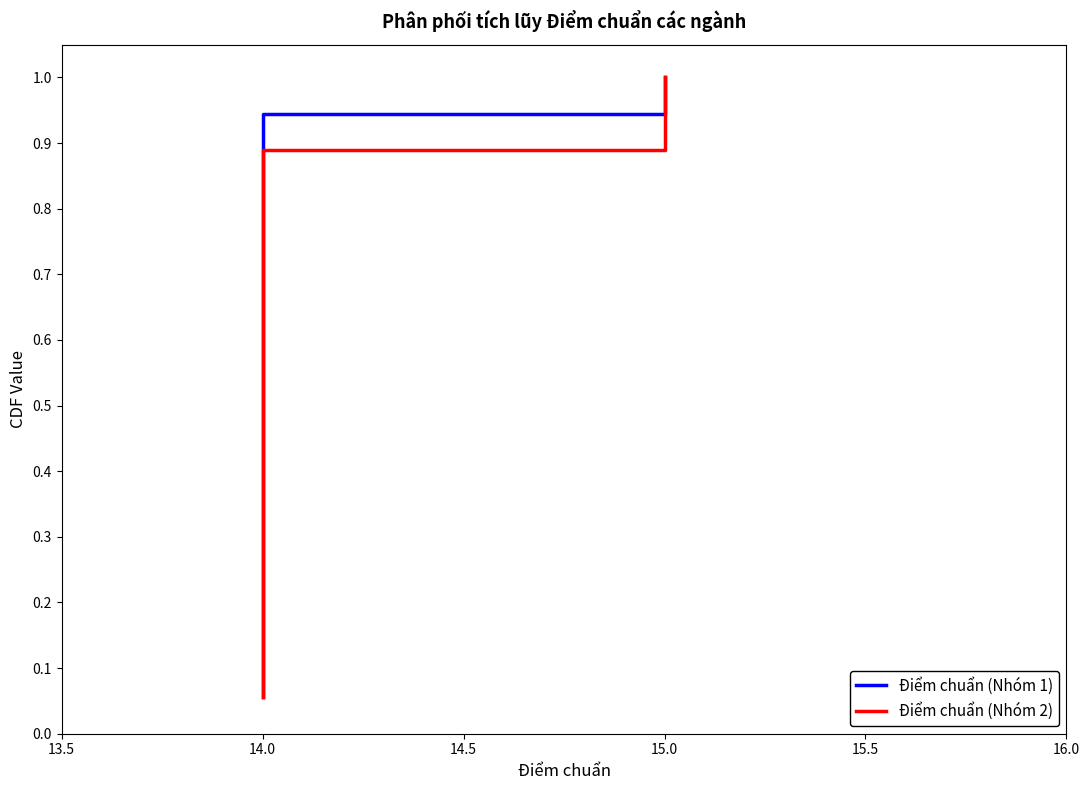

Which series has the largest range (max minus min)?

Điểm chuẩn (Nhóm 1)